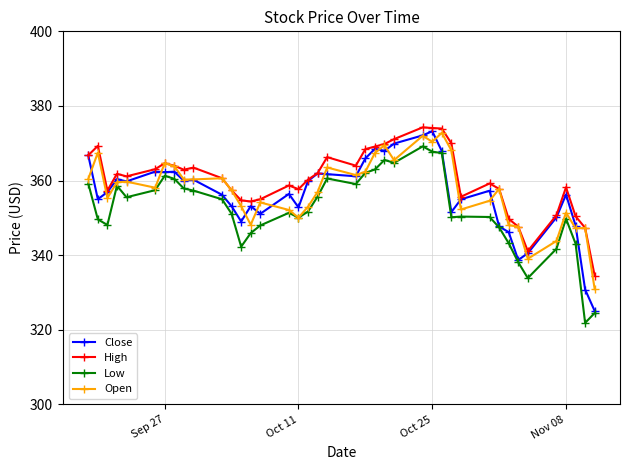

What is the smallest value displayed?

321.9